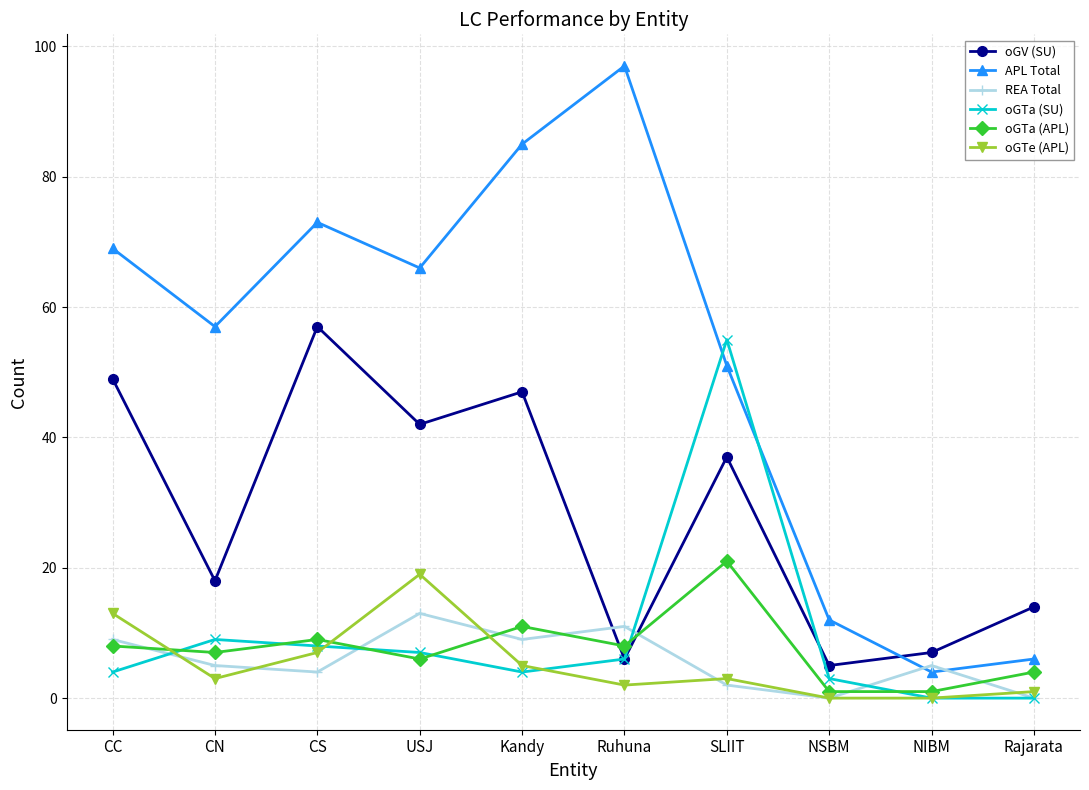

True or false: REA Total has a value of 16 at CC.

False